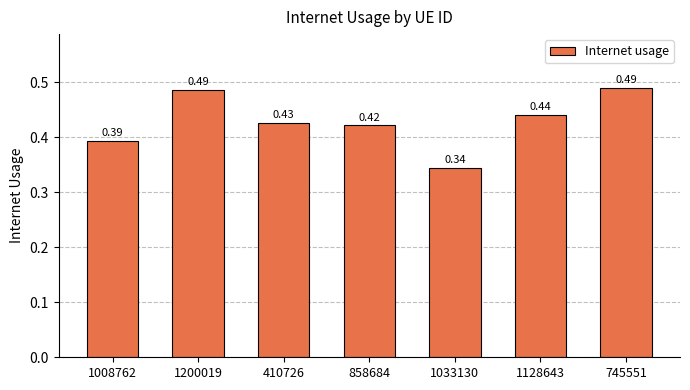

What is the sum of all values?

3.0